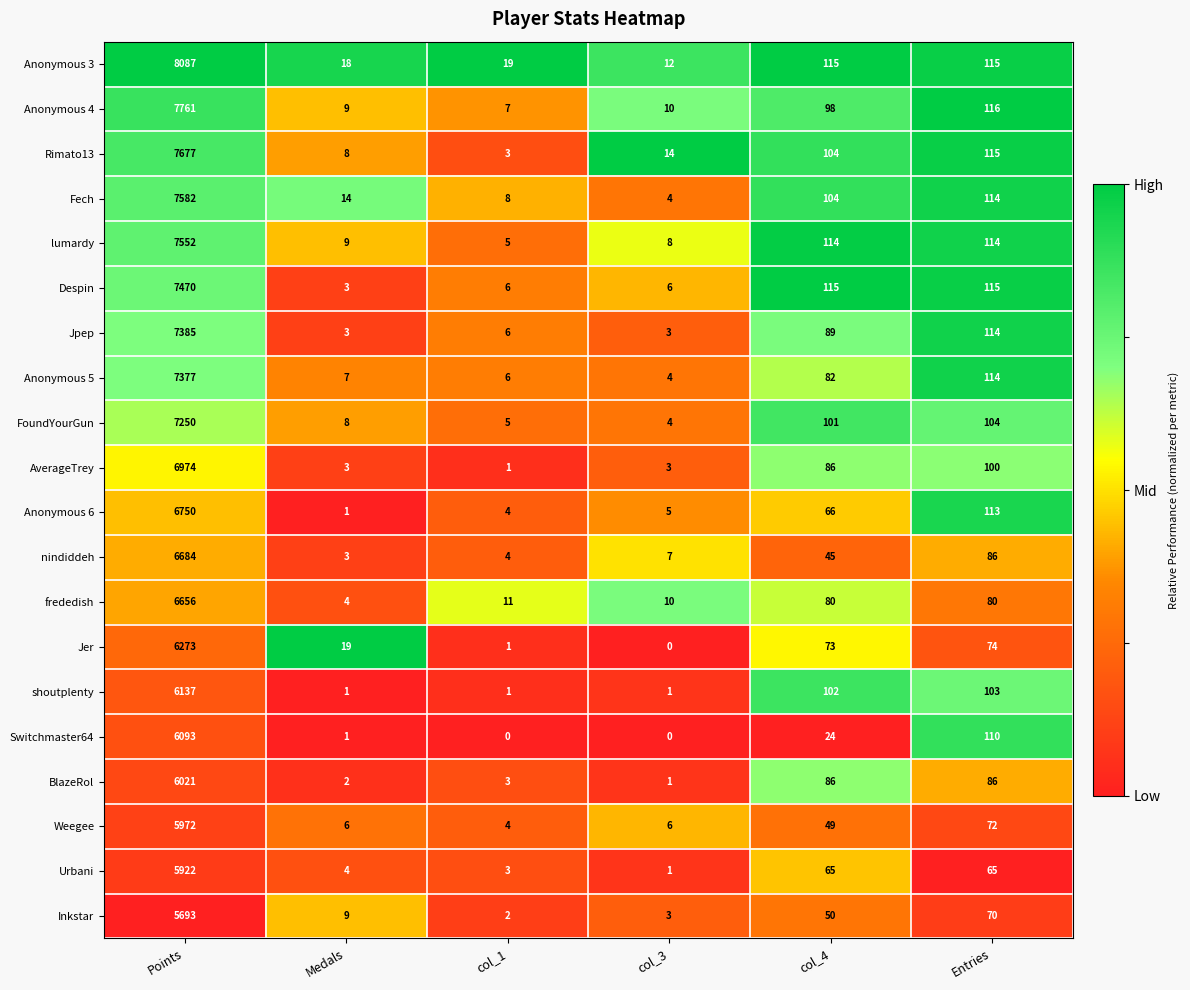

Which series has the largest total across all categories?

Anonymous 3